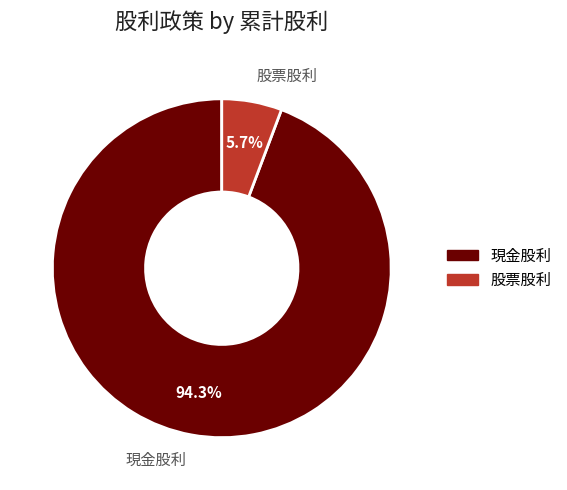

How many segments does this pie chart have?

2